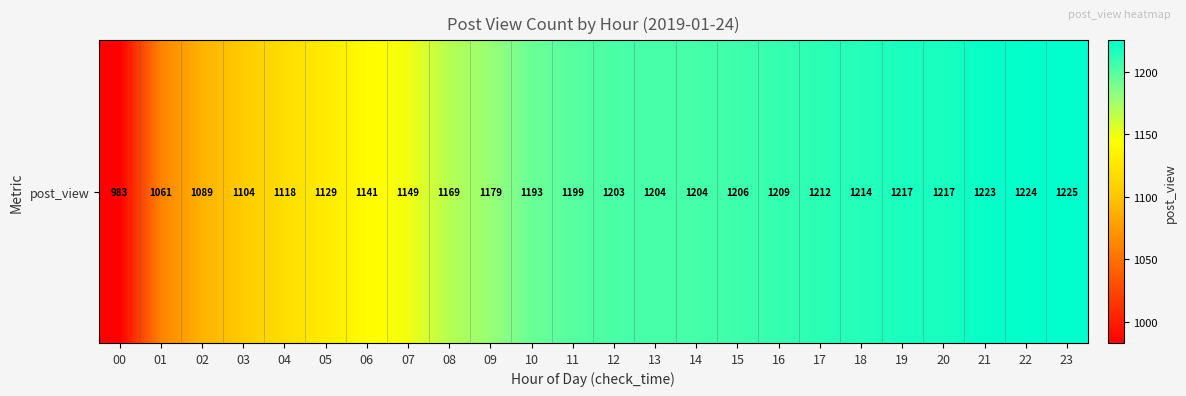

Reading right to left, extract all data points from this chart.

23=1225	22=1224	21=1223	20=1217	19=1217	18=1214	17=1212	16=1209	15=1206	14=1204	13=1204	12=1203	11=1199	10=1193	09=1179	08=1169	07=1149	06=1141	05=1129	04=1118	03=1104	02=1089	01=1061	00=983